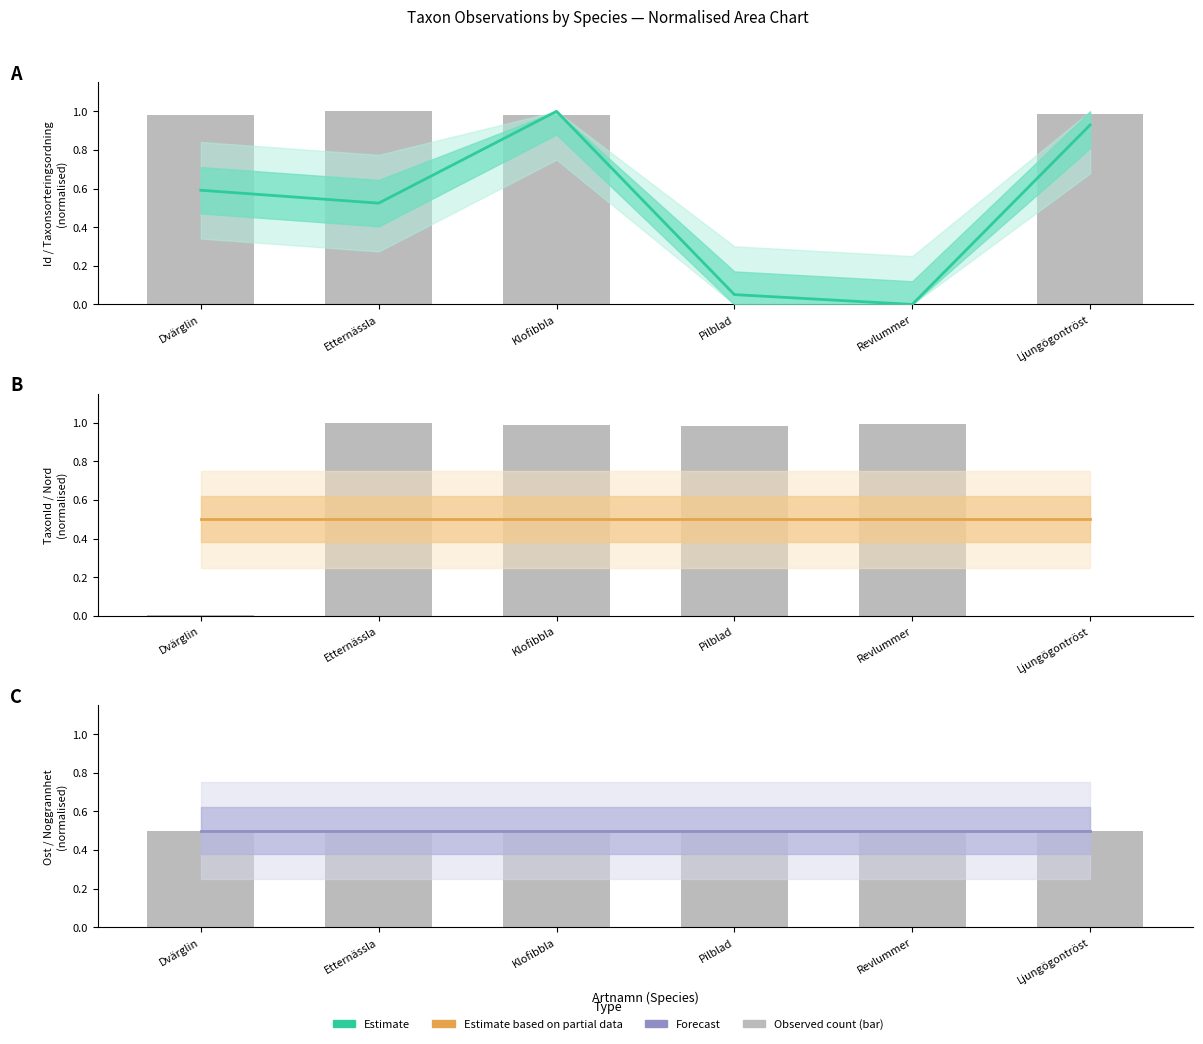

Between Dvärglin and Klofibbla, which series saw the biggest shift?

TaxonId (bar)